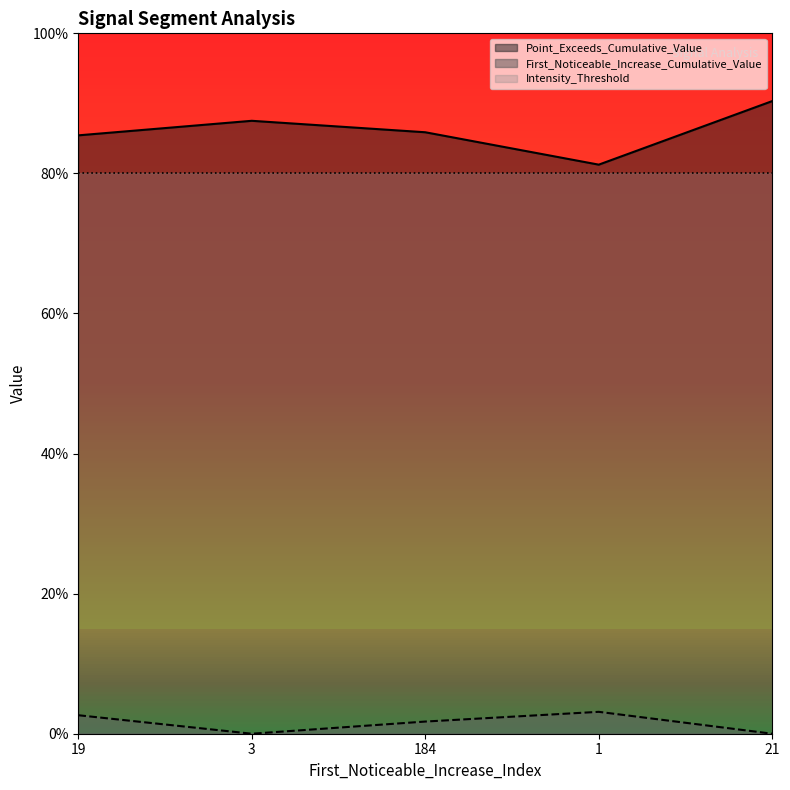

In Point_Exceeds_Cumulative_Value, how many points are lower than both neighbors (excluding endpoints)?

1